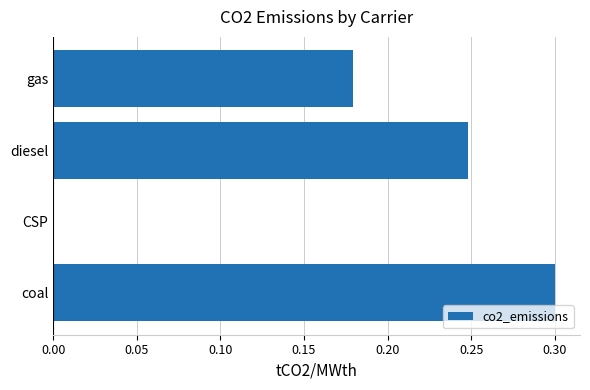

What is the sum of all values?

0.7